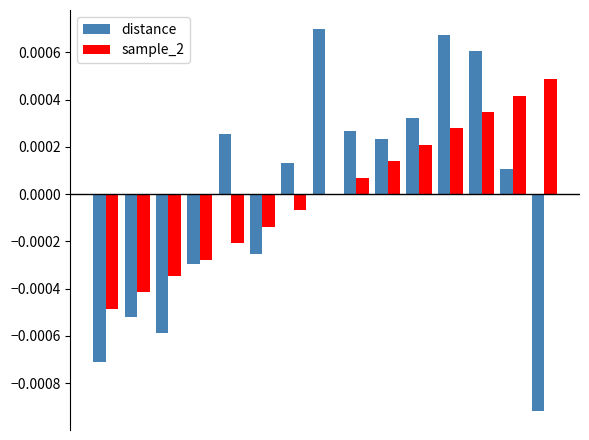

Are the bars grouped side by side (vs. stacked)?

Yes